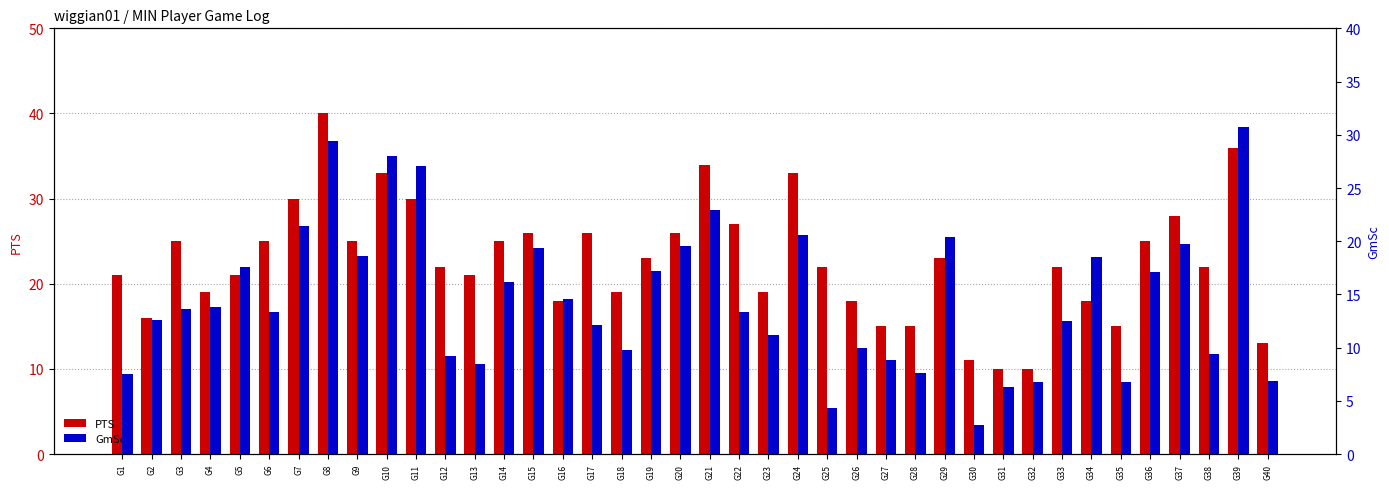

Reading right to left, transcribe all the data shown in this chart.

PTS: 13.0	36.0	22.0	28.0	25.0	15.0	18.0	22.0	10.0	10.0	11.0	23.0	15.0	15.0	18.0	22.0	33.0	19.0	27.0	34.0	26.0	23.0	19.0	26.0	18.0	26.0	25.0	21.0	22.0	30.0	33.0	25.0	40.0	30.0	25.0	21.0	19.0	25.0	16.0	21.0
GmSc: 6.9	30.7	9.4	19.7	17.1	6.8	18.5	12.5	6.8	6.3	2.7	20.4	7.6	8.8	10.0	4.3	20.6	11.2	13.4	22.9	19.6	17.2	9.8	12.1	14.6	19.4	16.2	8.5	9.2	27.1	28.0	18.6	29.4	21.4	13.4	17.6	13.8	13.6	12.6	7.5